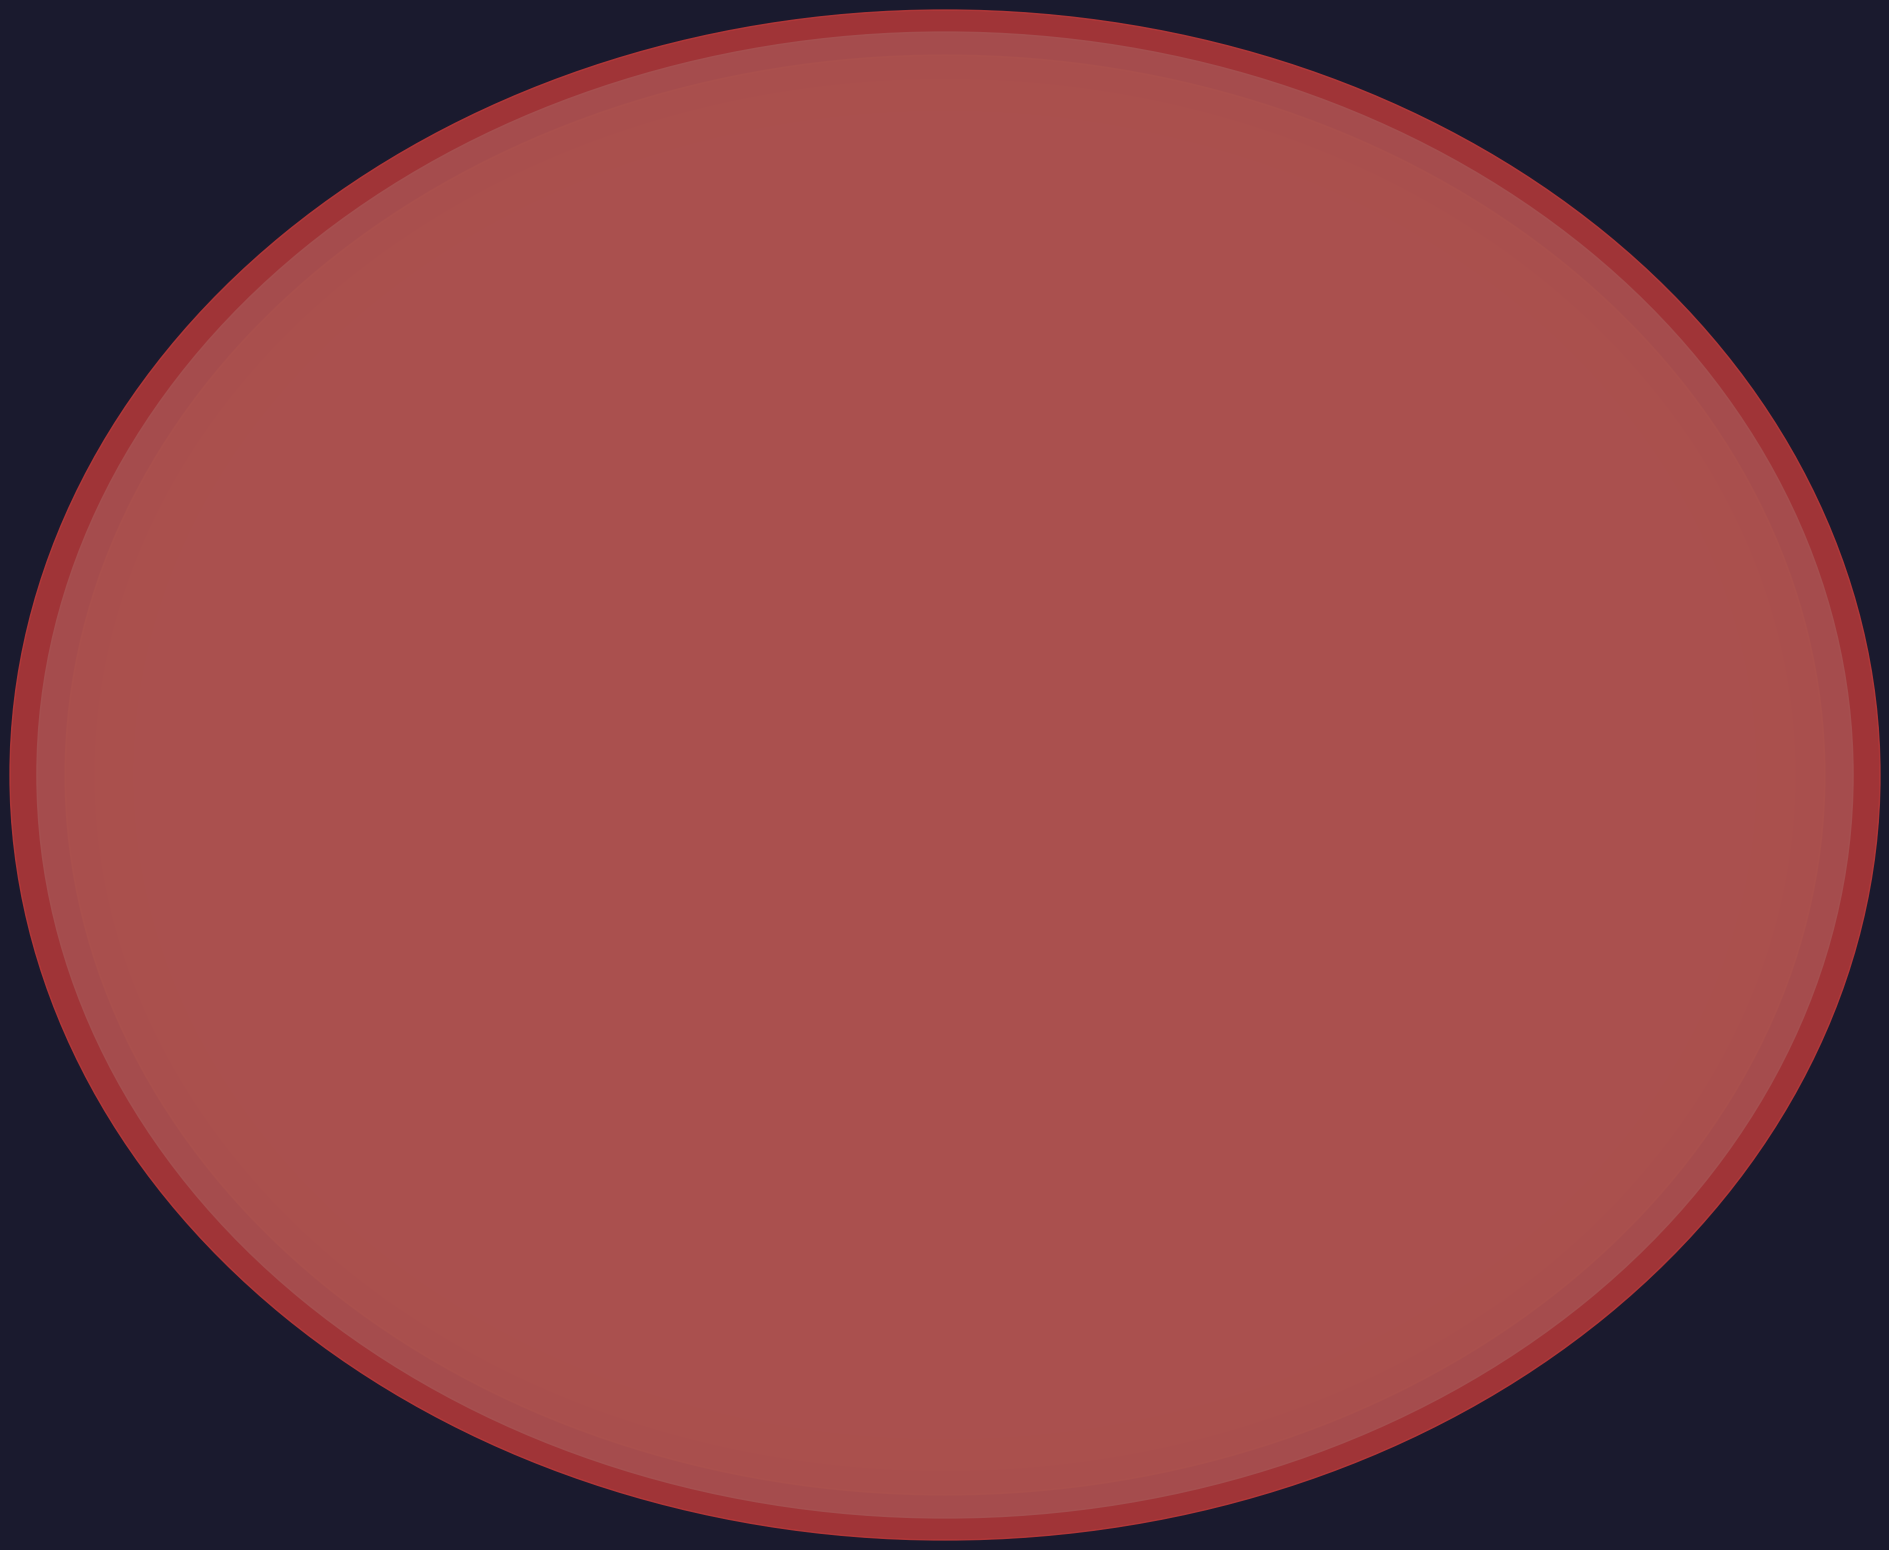

Is there any slice that represents more than half of the pie?

No